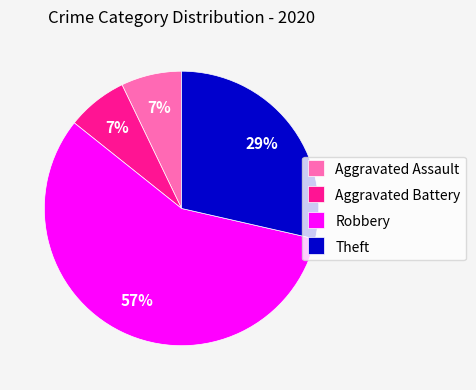

Does Theft account for over 50% of the chart?

No